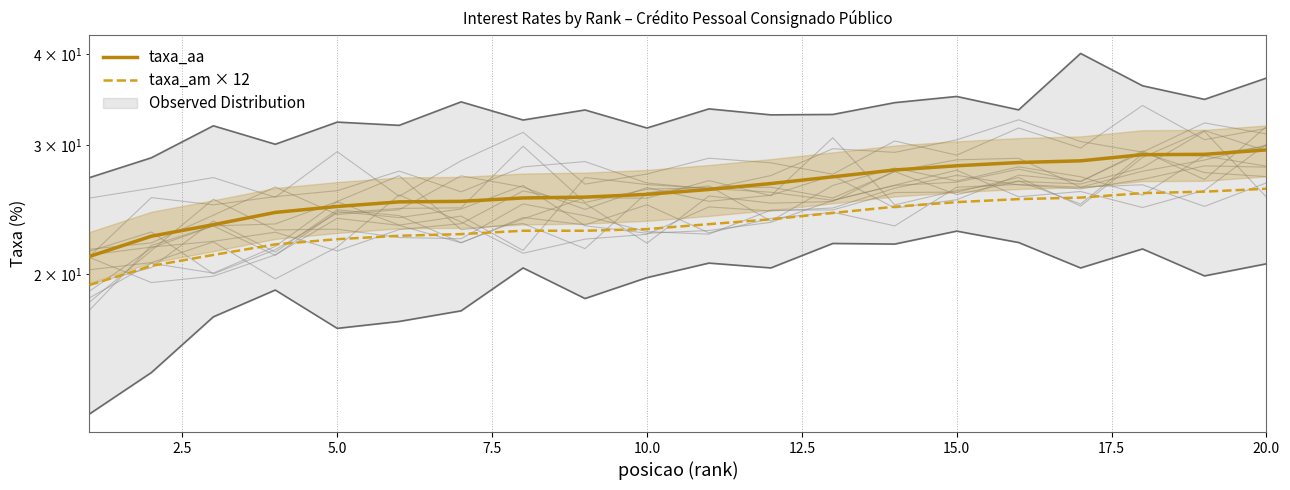

True or false: taxa_aa and taxa_am × 12 intersect in this chart.

False